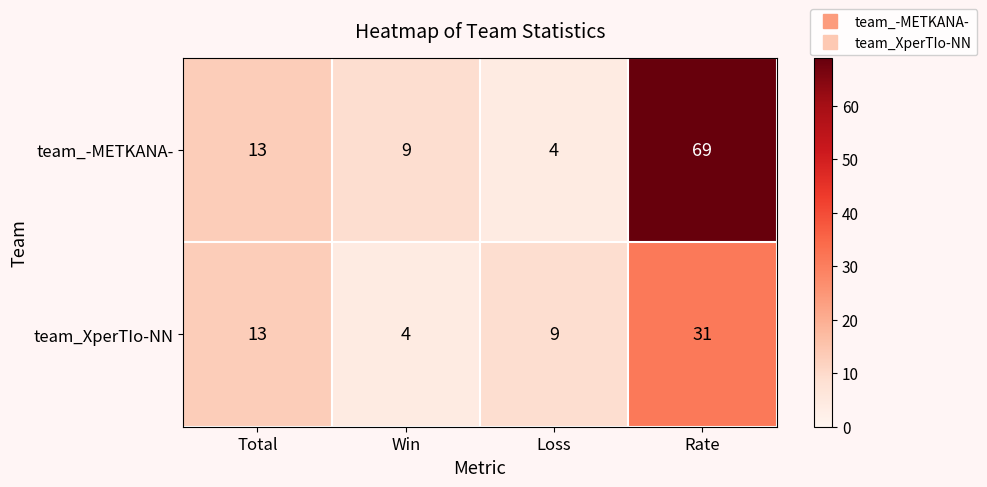

What is the total value across all series at Rate?

100